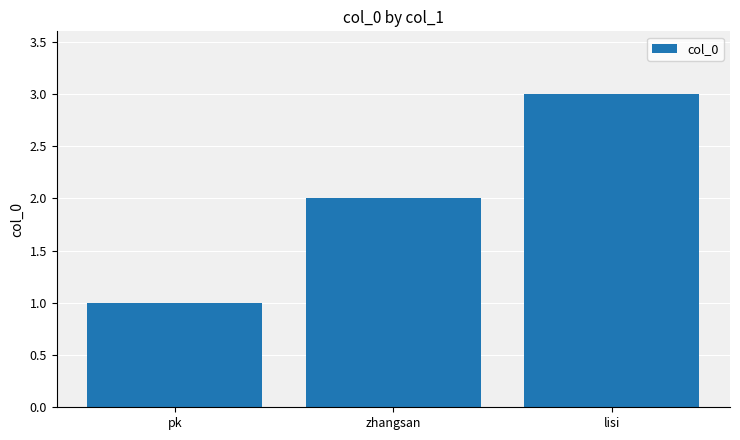

What is the label of the 1st bar from the left?

pk